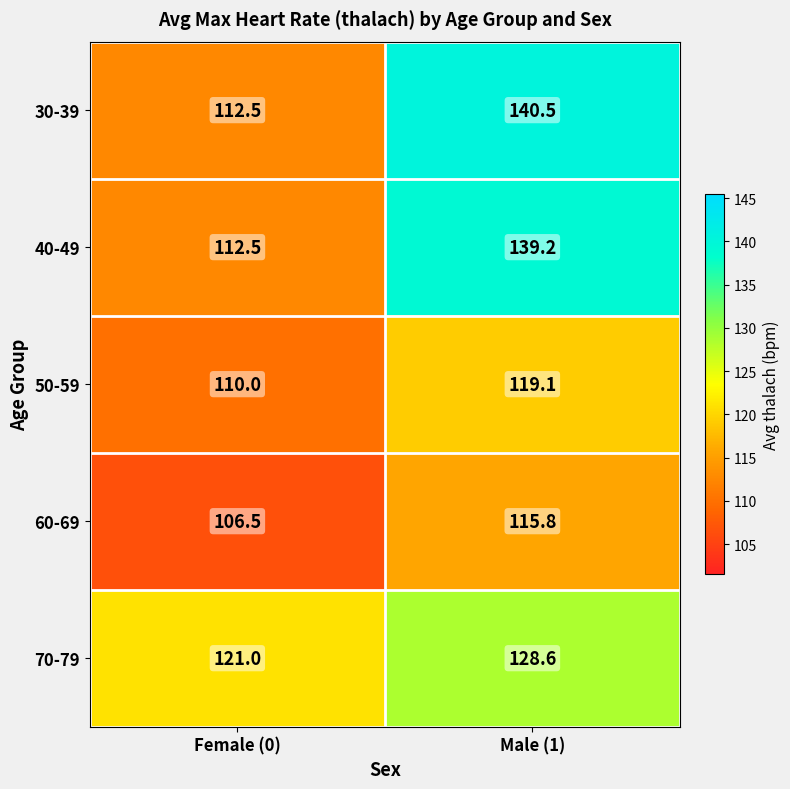

List the labels in order of 60-69 value, largest first.

Male (1), Female (0)